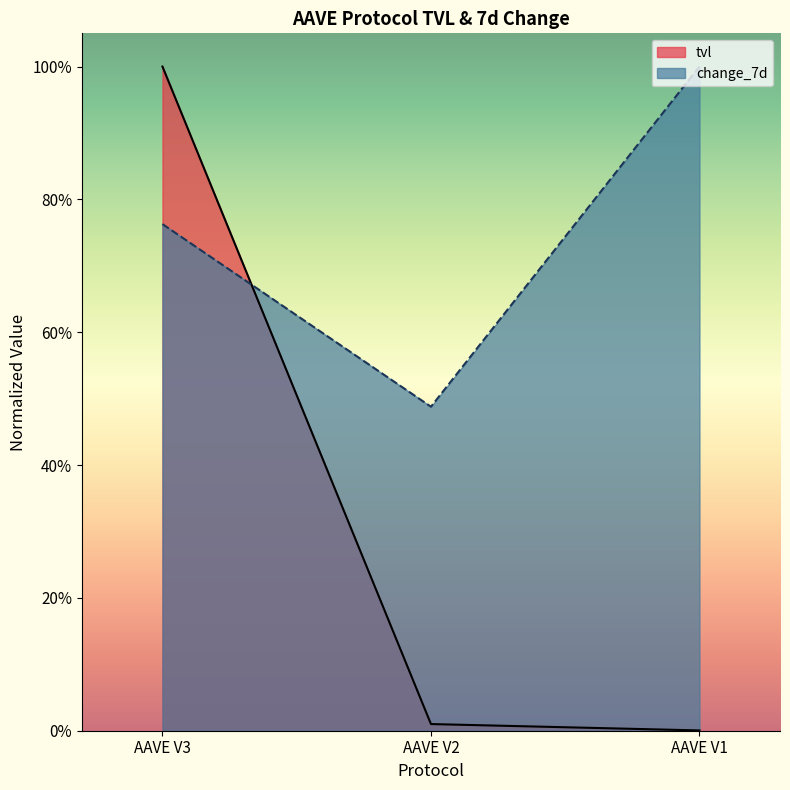

Read the change_7d value at AAVE V2.

0.5